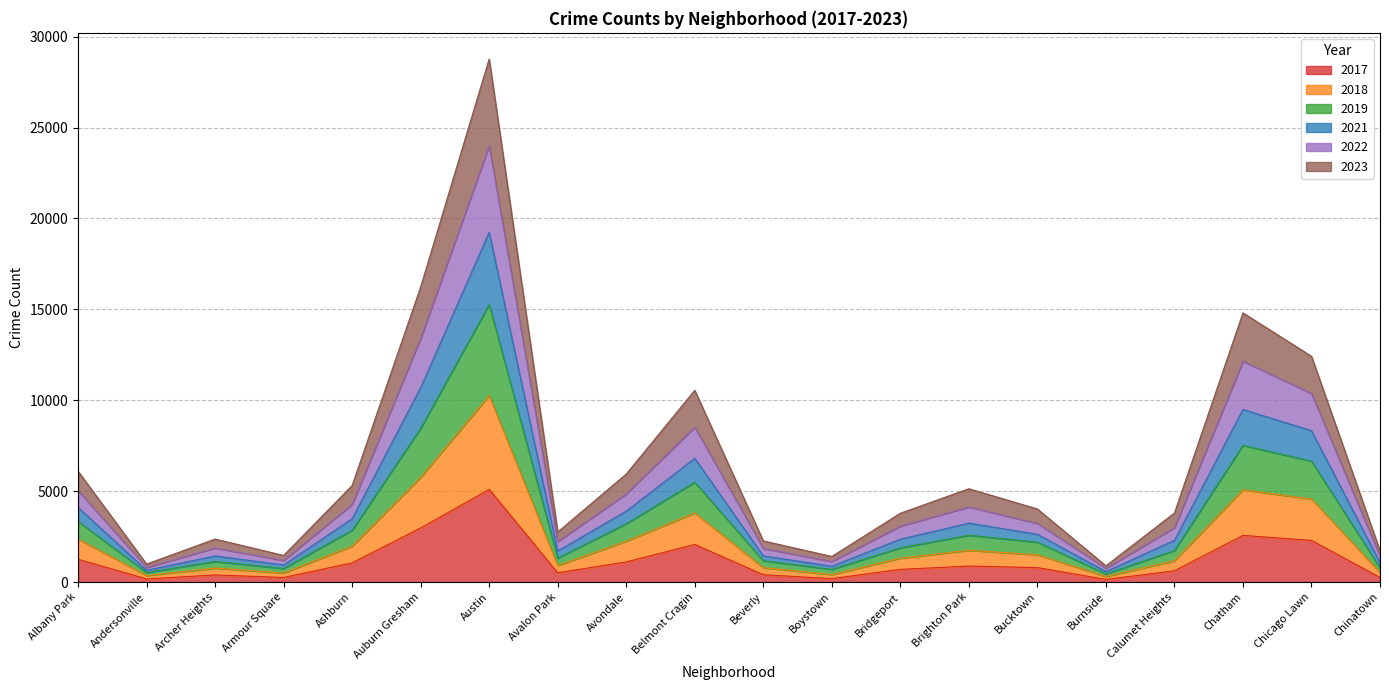

What is the total value across all series at Auburn Gresham?

16233